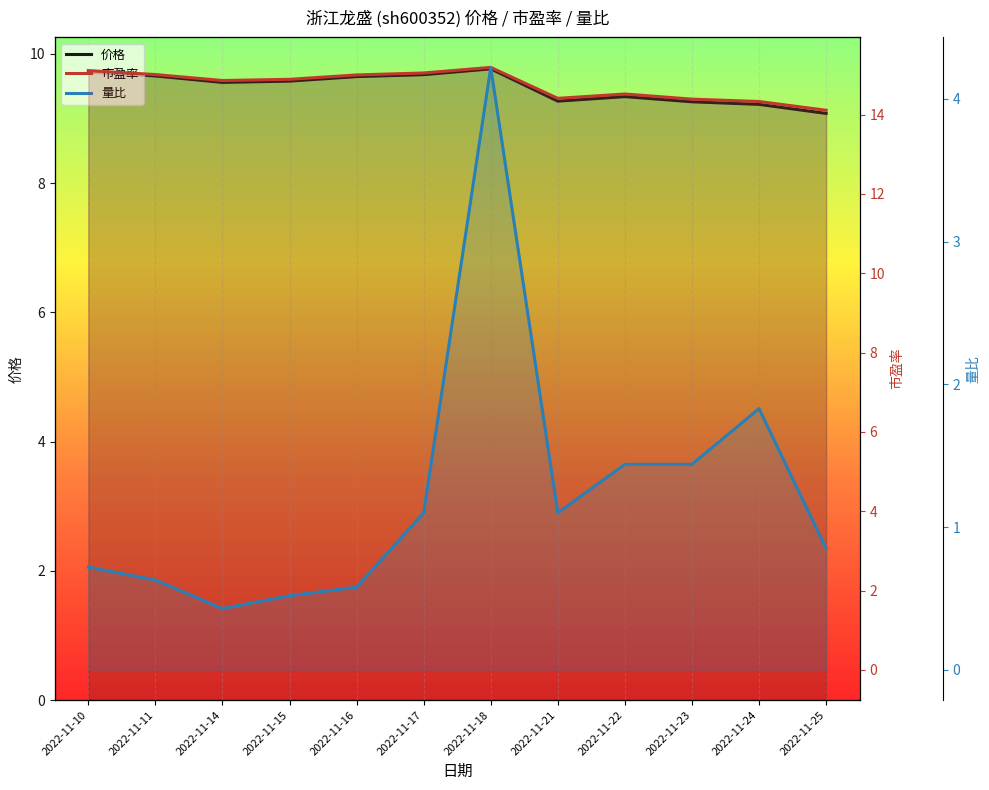

What is the sum of the 价格 values at 2022-11-16 and 2022-11-24?

18.9